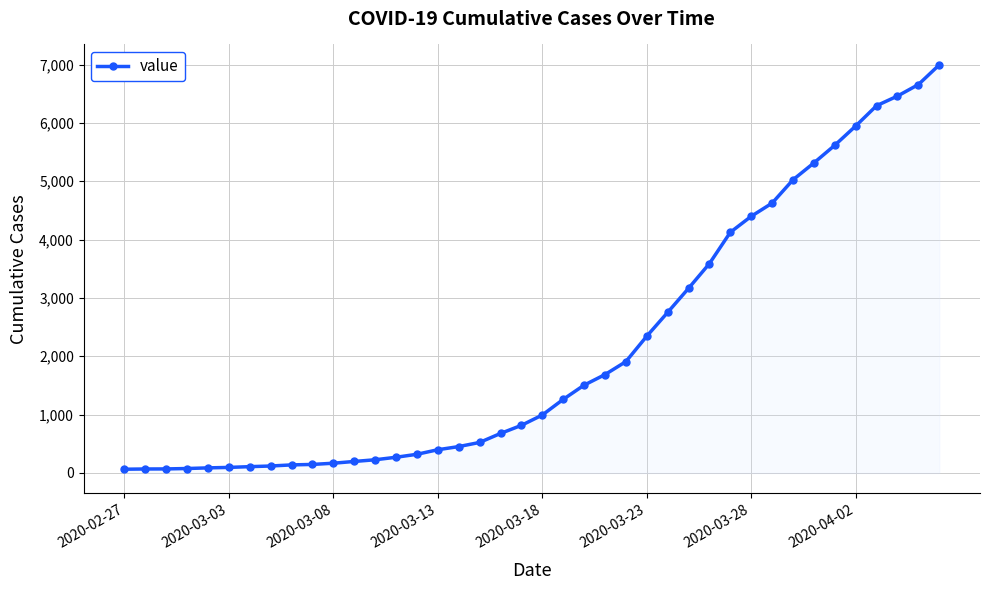

What is the smallest value displayed?

64